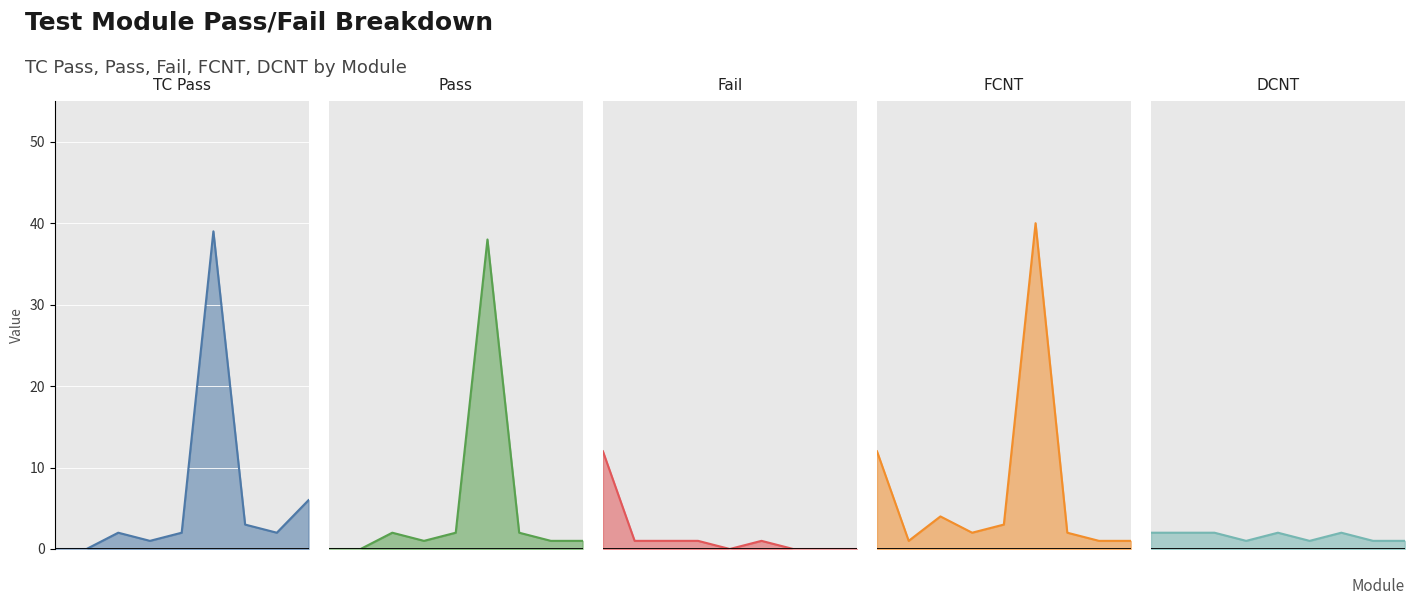

At how many categories does at least one series exceed 1?

9